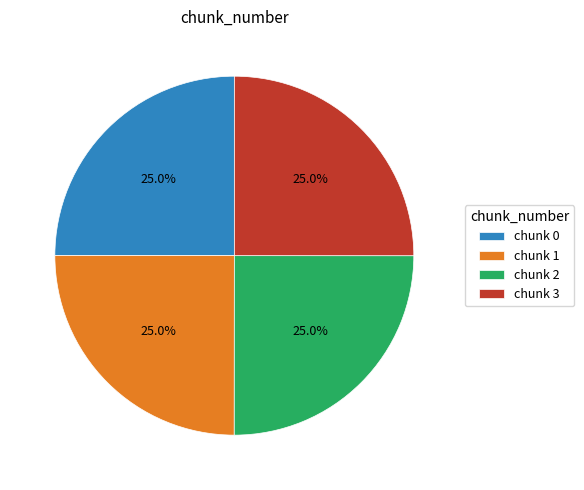

Combined, what portion of the pie is chunk 1 and chunk 3?

50.0%